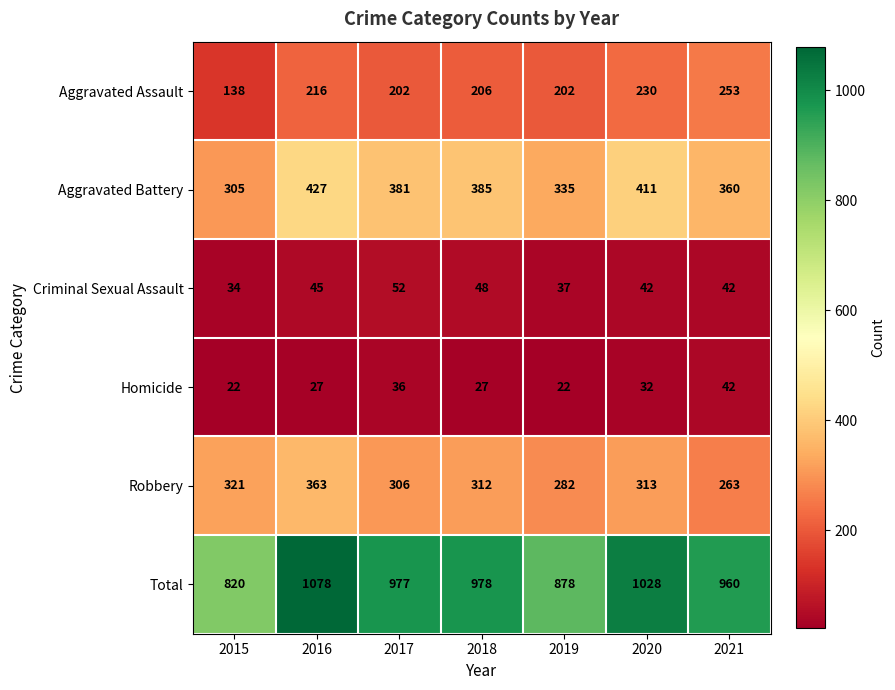

What is the spread (max minus min) of values at 2019?

856